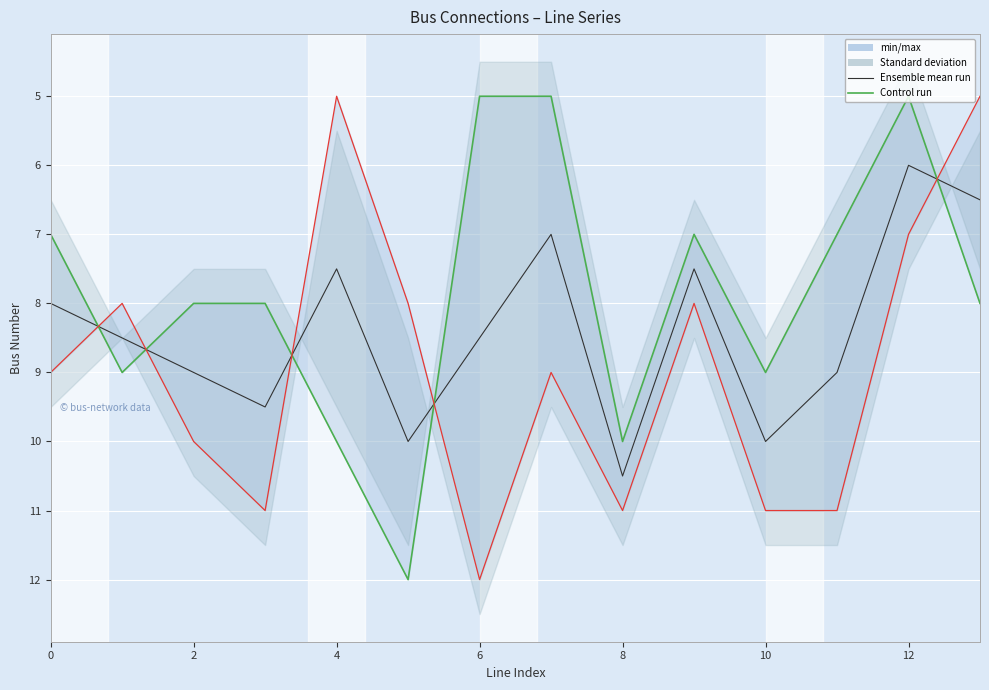

After their last crossing, which series has the higher values: from_bus (Control run) or Ensemble mean run?

from_bus (Control run)